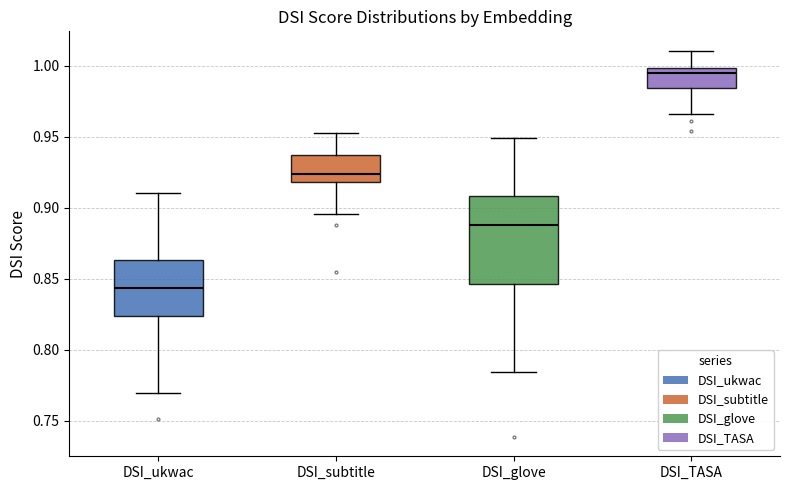

Where is the upper edge of the box for DSI_TASA on the y-axis? The values are not printed on the chart, so give them approximately, as read against the axis.

1.000